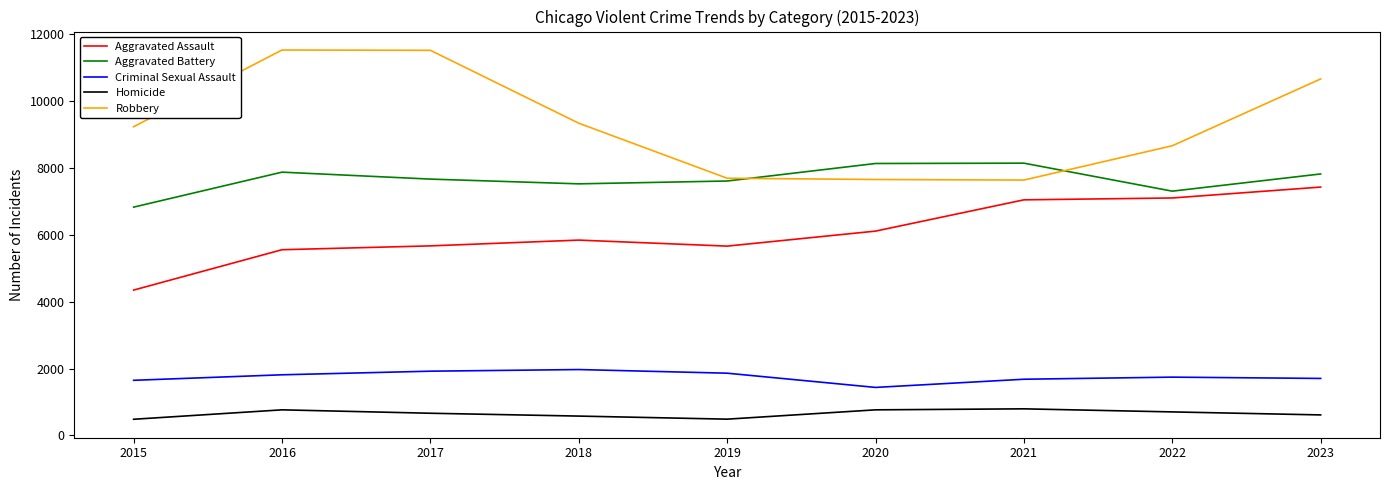

True or false: Homicide and Aggravated Assault cross at least once.

False